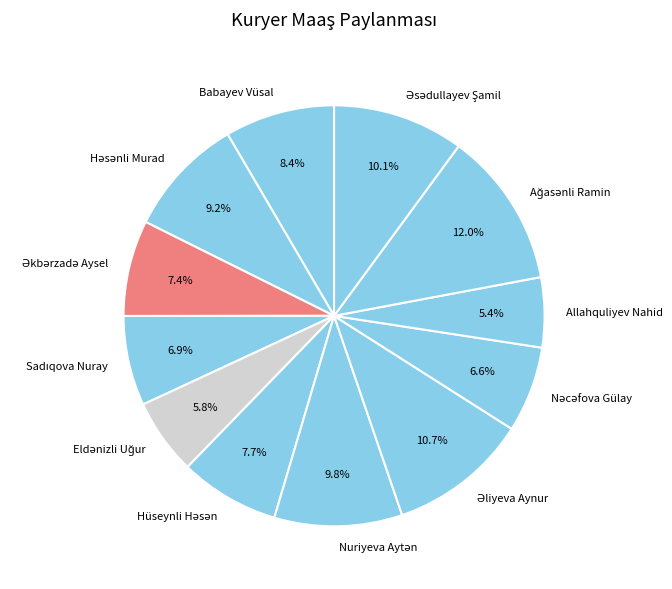

Is Allahquliyev Nahid the majority of the pie?

No